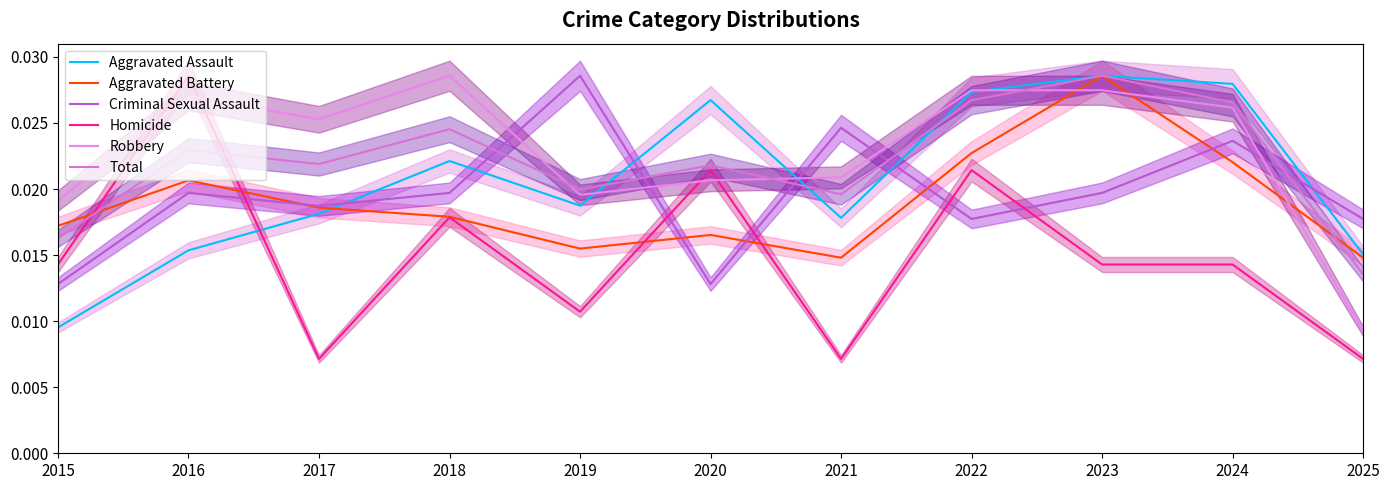

At which label does Homicide reach its peak?

2016